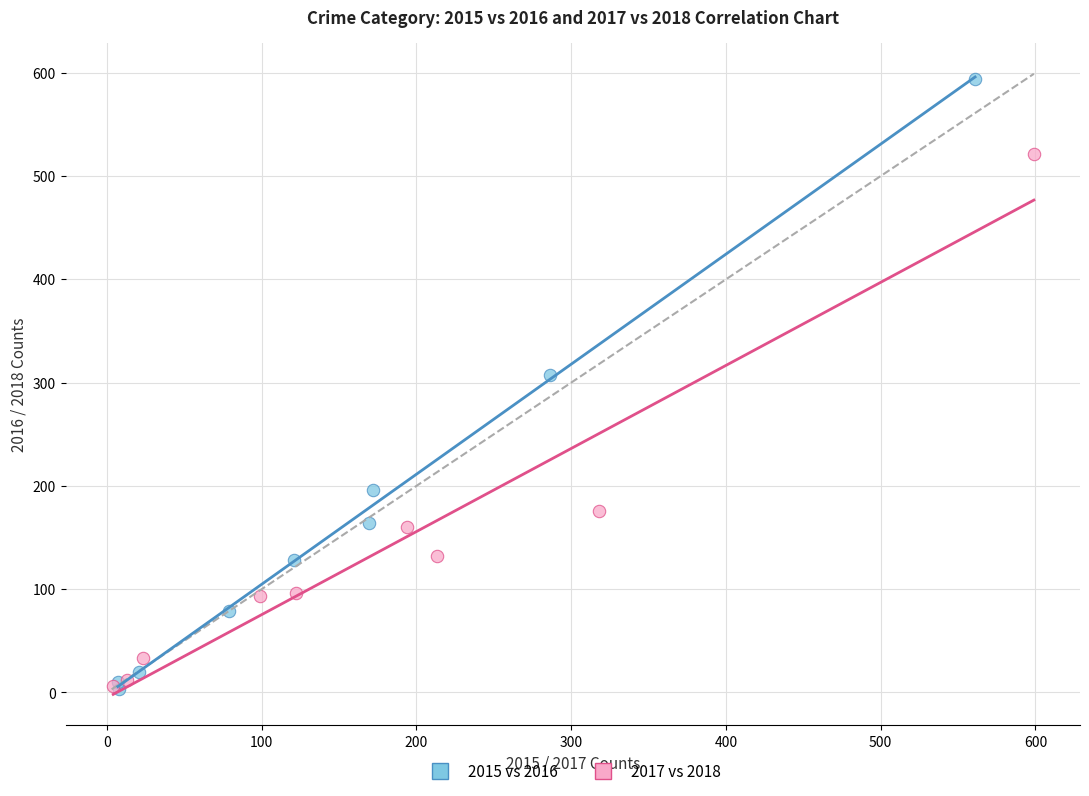

Which series has the largest Y range (max minus min)?

2015 vs 2016